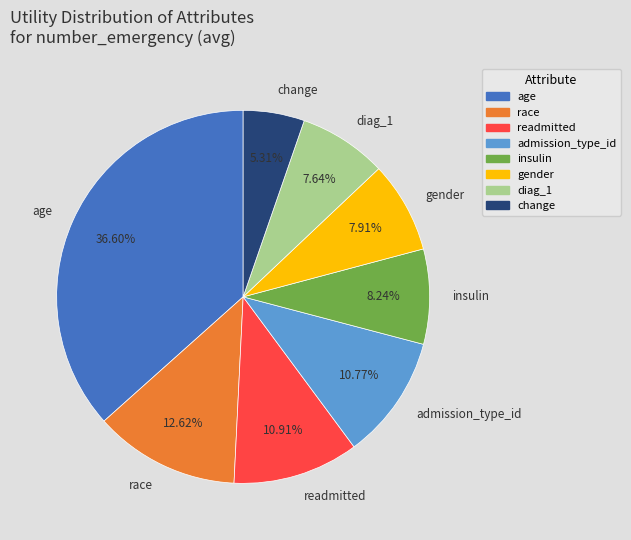

The race slice represents 13% of the pie. True or false?

True